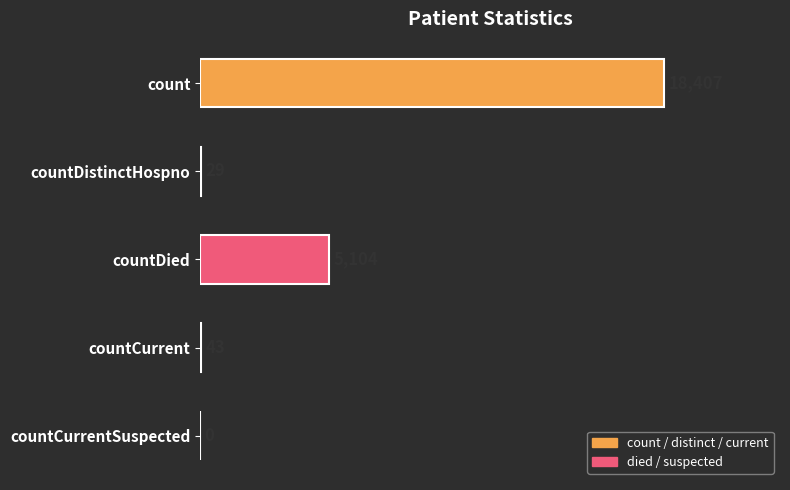

What is the sum of the values at countCurrentSuspected and countDied?

5104